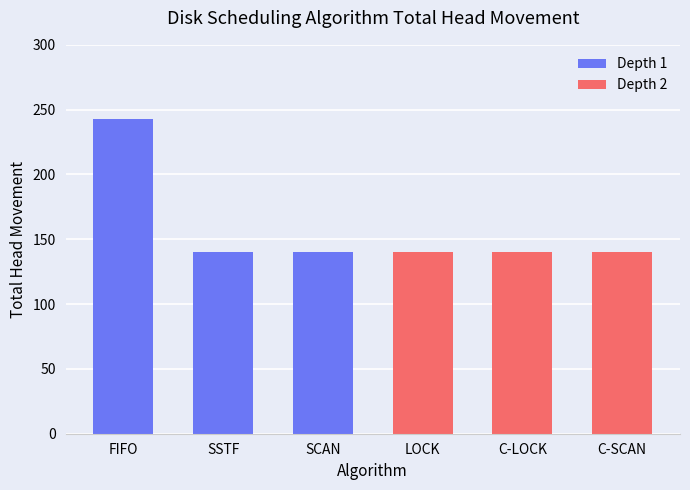

Between C-LOCK and SCAN, which is larger?

SCAN